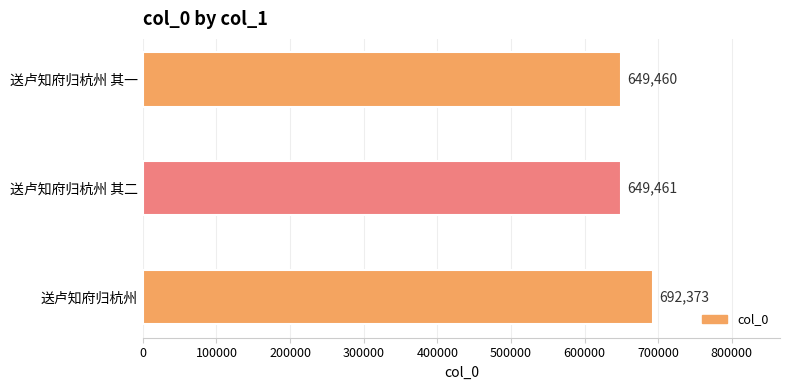

List the labels in order of value, largest first.

送卢知府归杭州, 送卢知府归杭州 其二, 送卢知府归杭州 其一